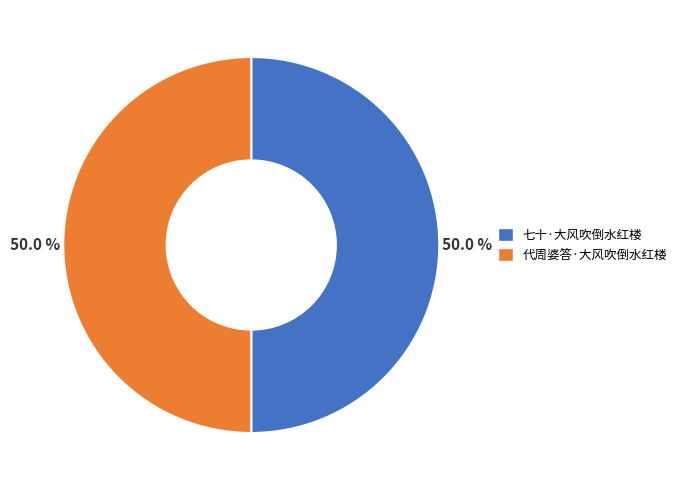

Is the sum of 代周婆答·大风吹倒水红楼 and 七十·大风吹倒水红楼 greater than half?

Yes